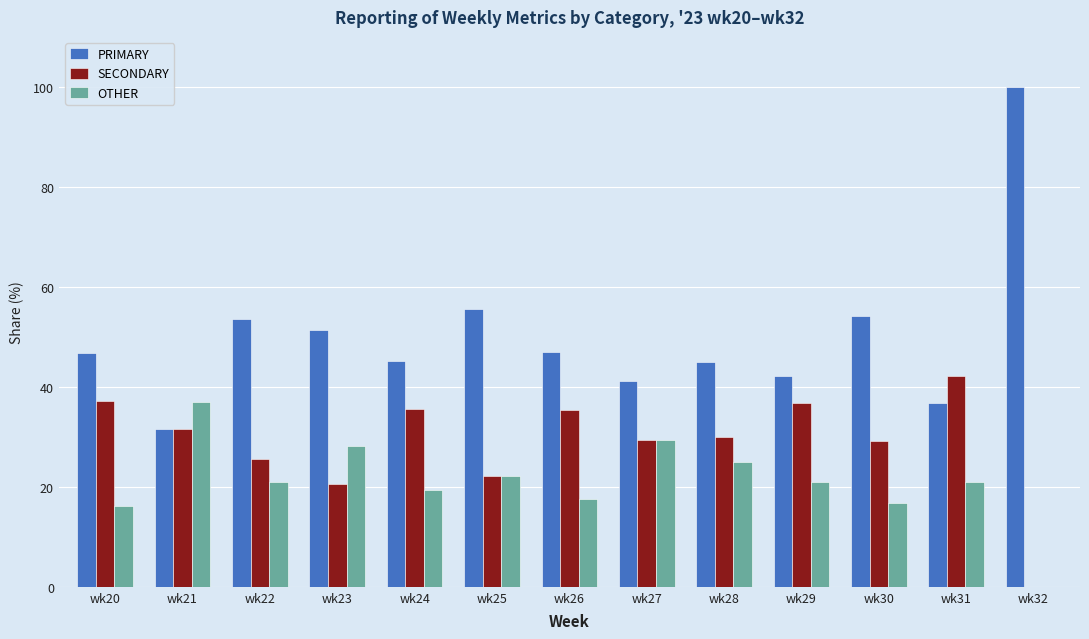

What is the total value across all series at wk31?

100.0